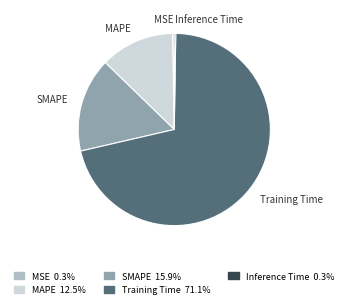

Which slice is the largest?

Training Time